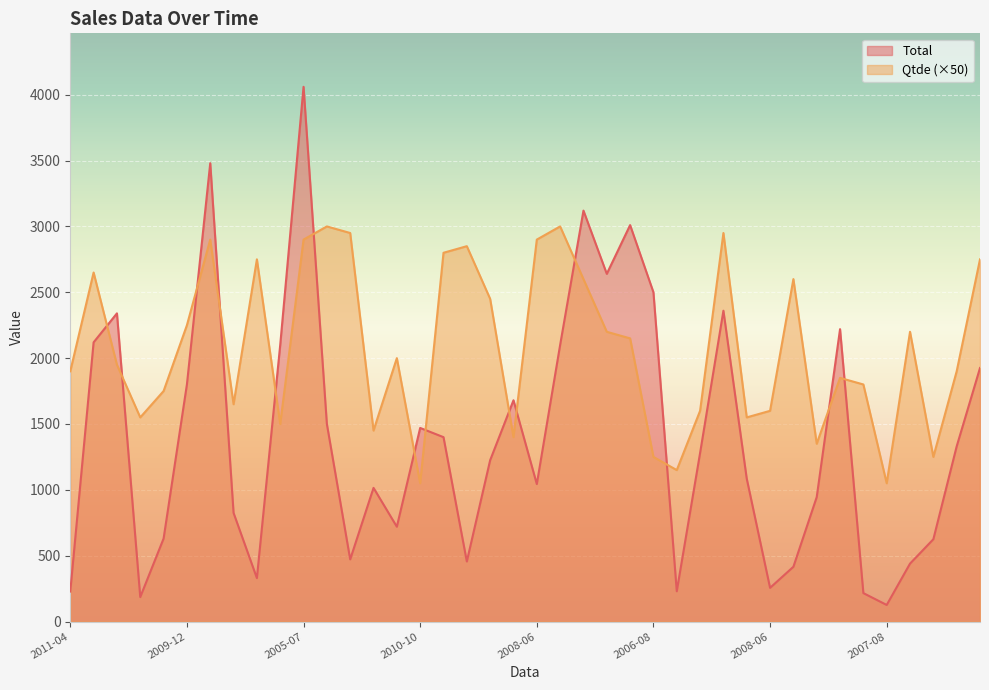

Which series changed the most between 2009-01 and 2005-02?

Qtde